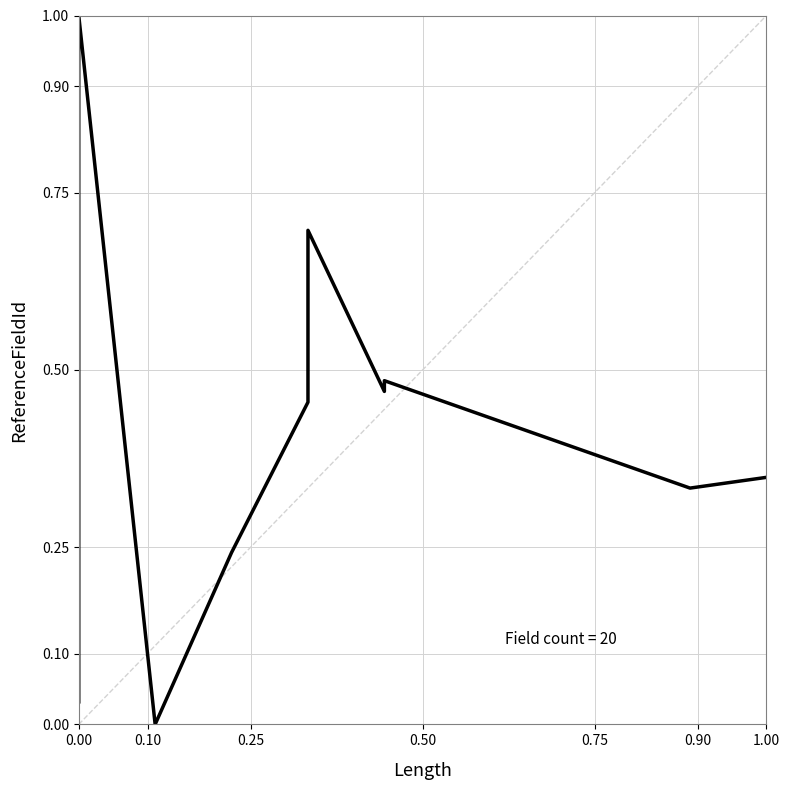

How many interior local valleys (lower than both neighbors) does the data have?

2